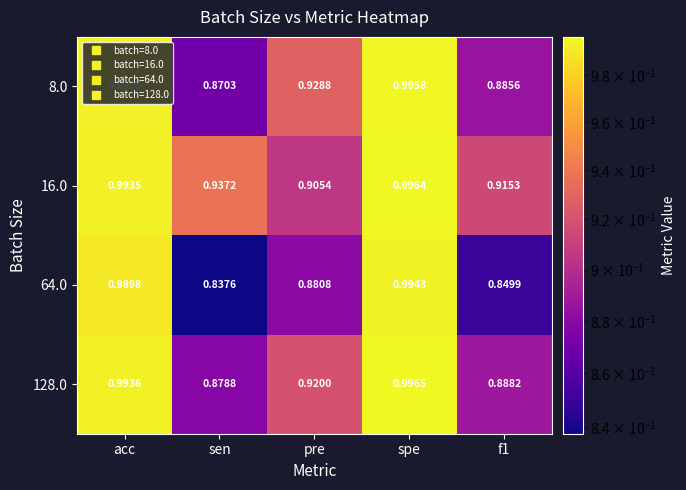

At which category is the sum across all series the highest?

spe